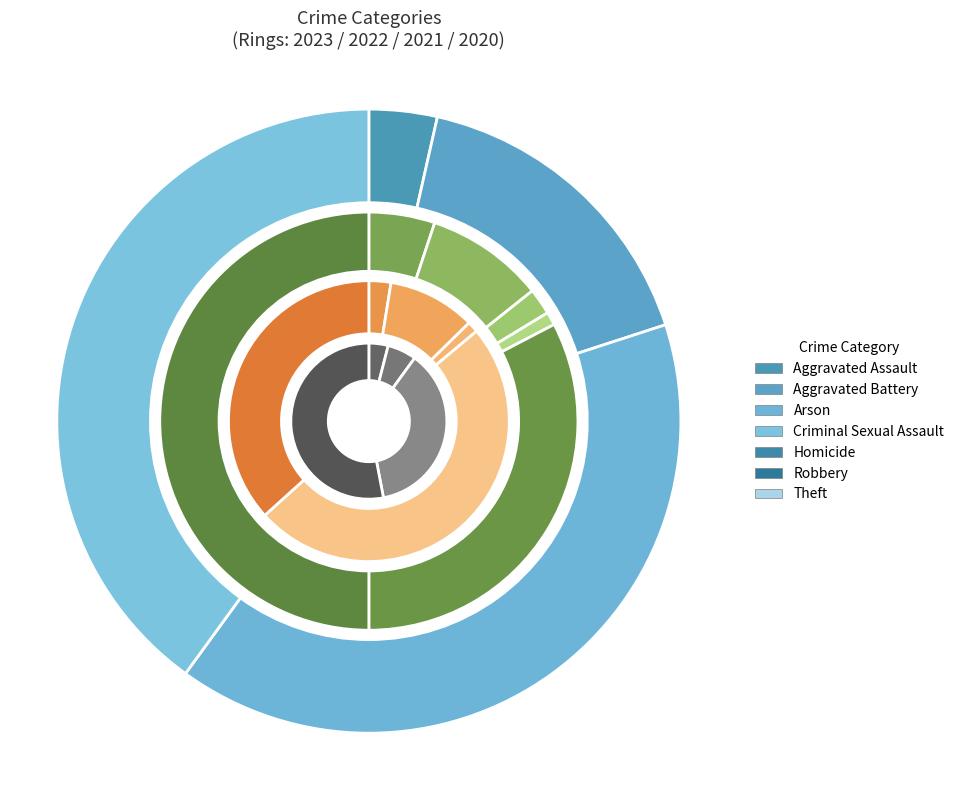

To the nearest percent, what is the average slice percentage?

14%